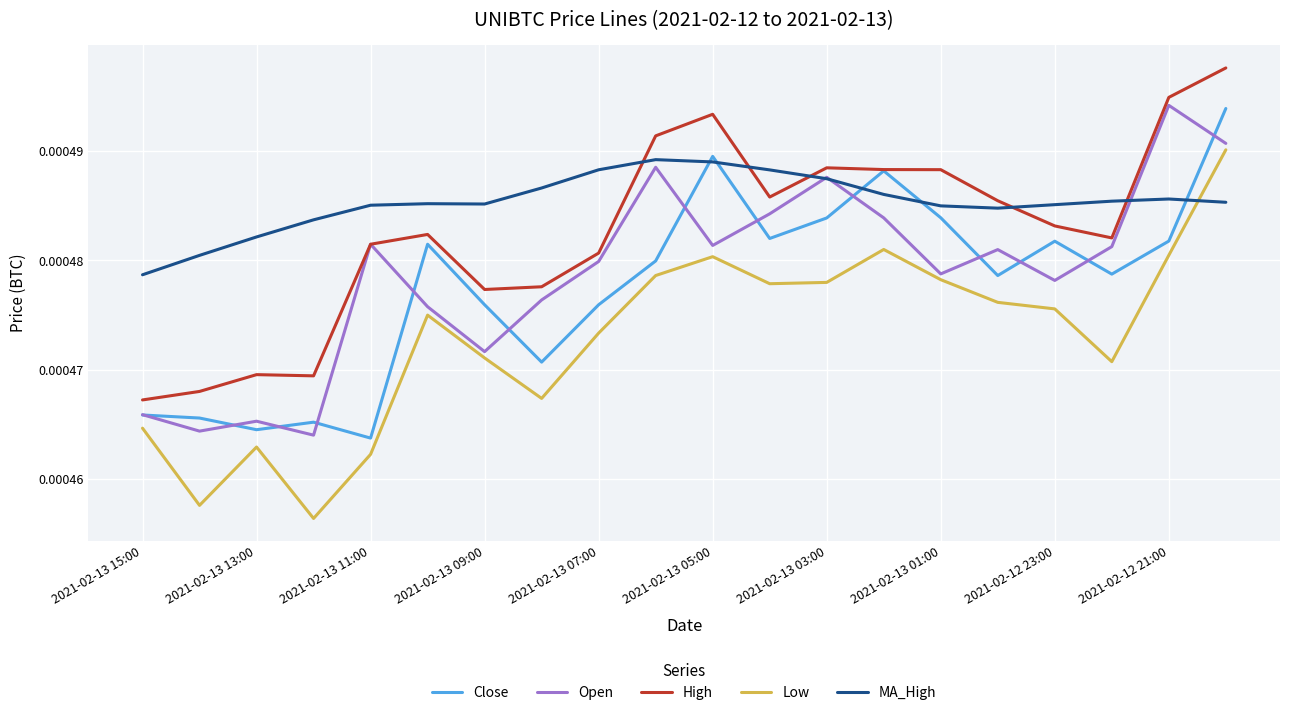

Which series has the largest total across all categories?

MA_High